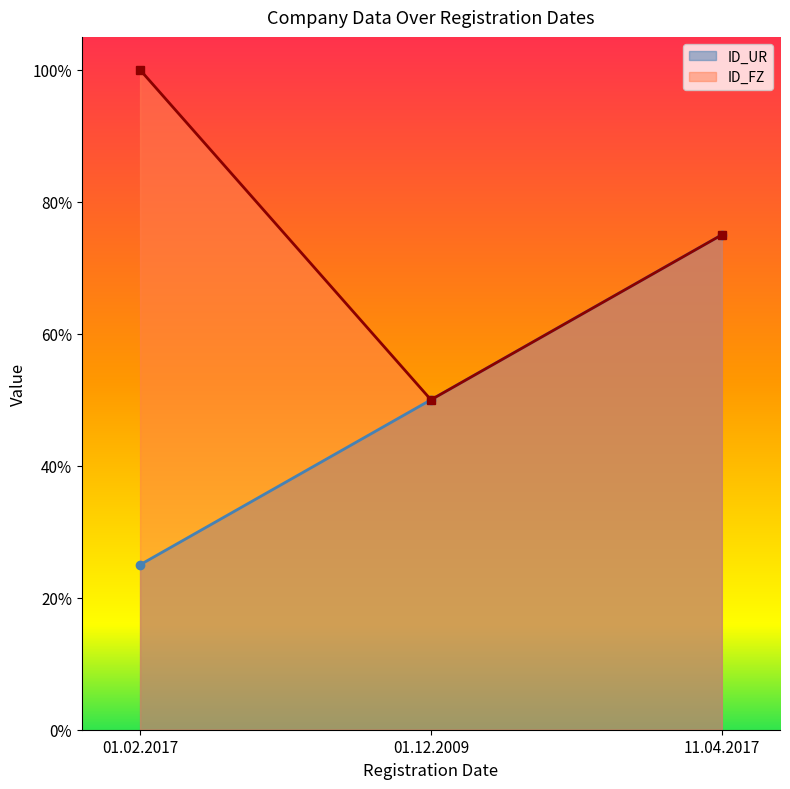

What value does the ID_UR series have at 01.12.2009?

0.5